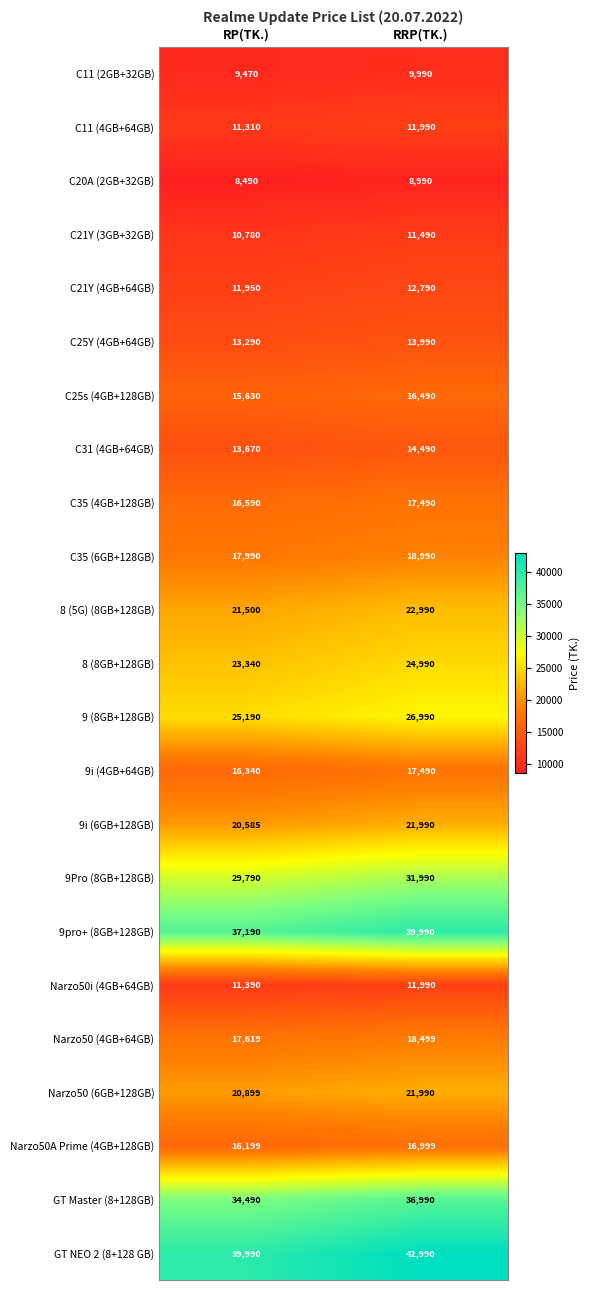

At how many categories does at least one series exceed 32371?

2